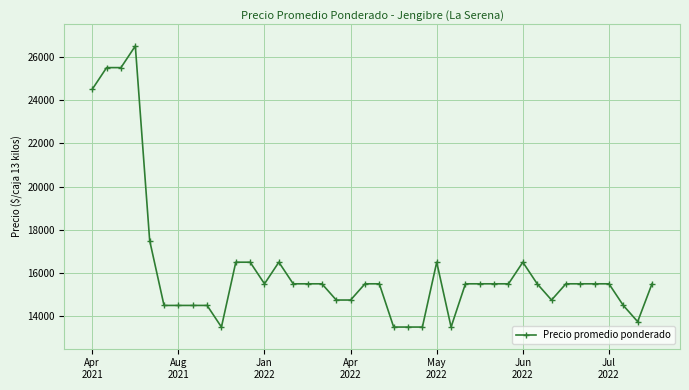

What is the minimum value shown in the chart?

13500